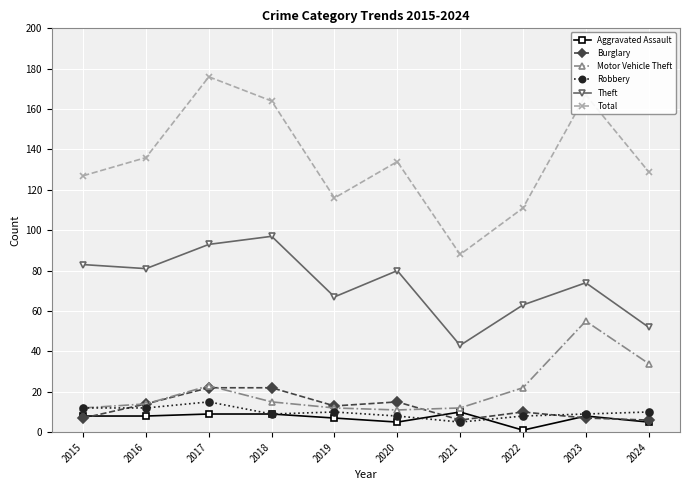

The Motor Vehicle Theft series shows 12 at 2021. True or false?

True